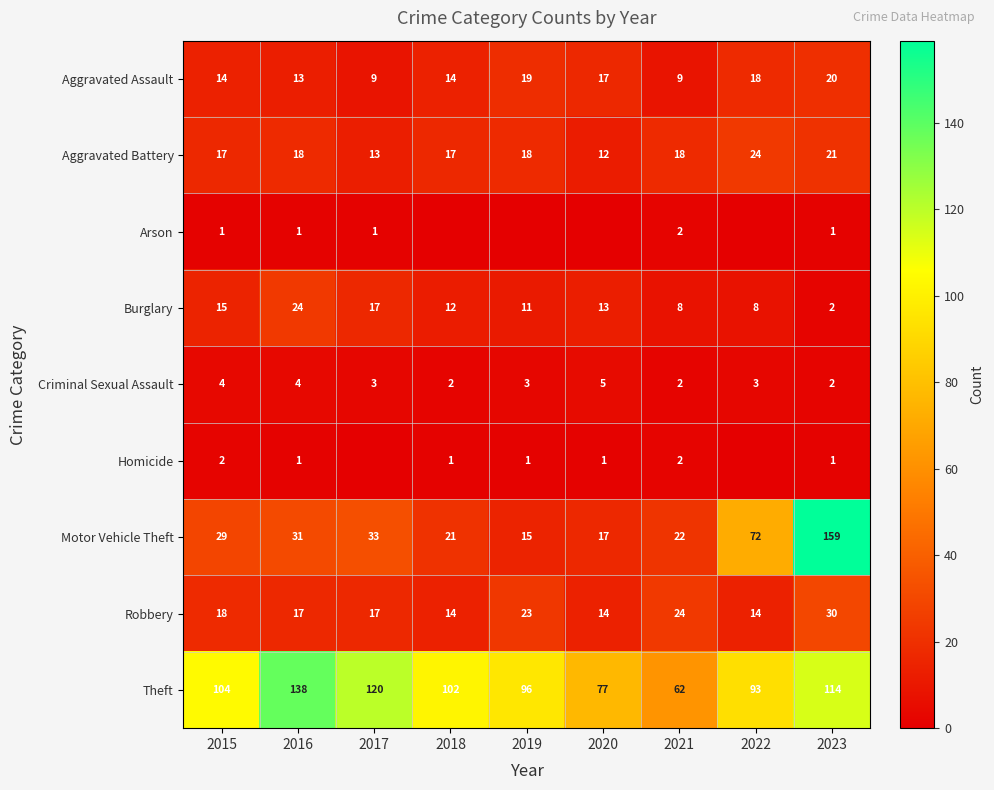

What is the average value of the Motor Vehicle Theft series?

44